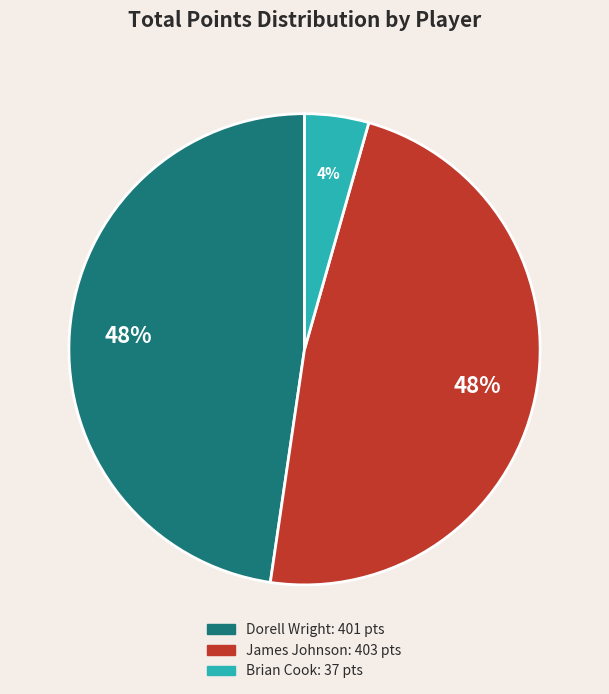

To the nearest percent, what is the average slice percentage?

33%